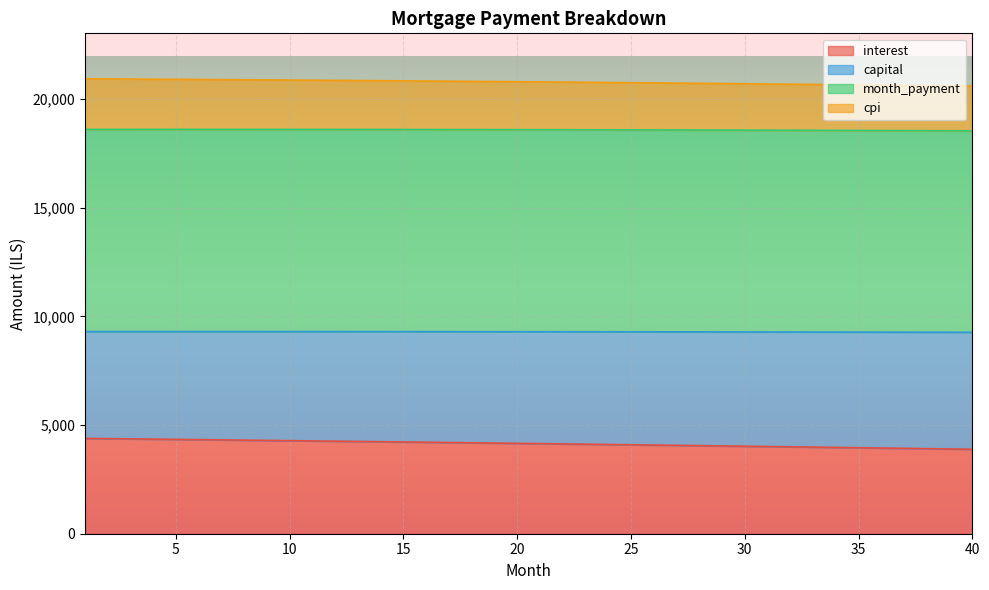

What is the value of the interest point at the 24th from the left?

4105.1